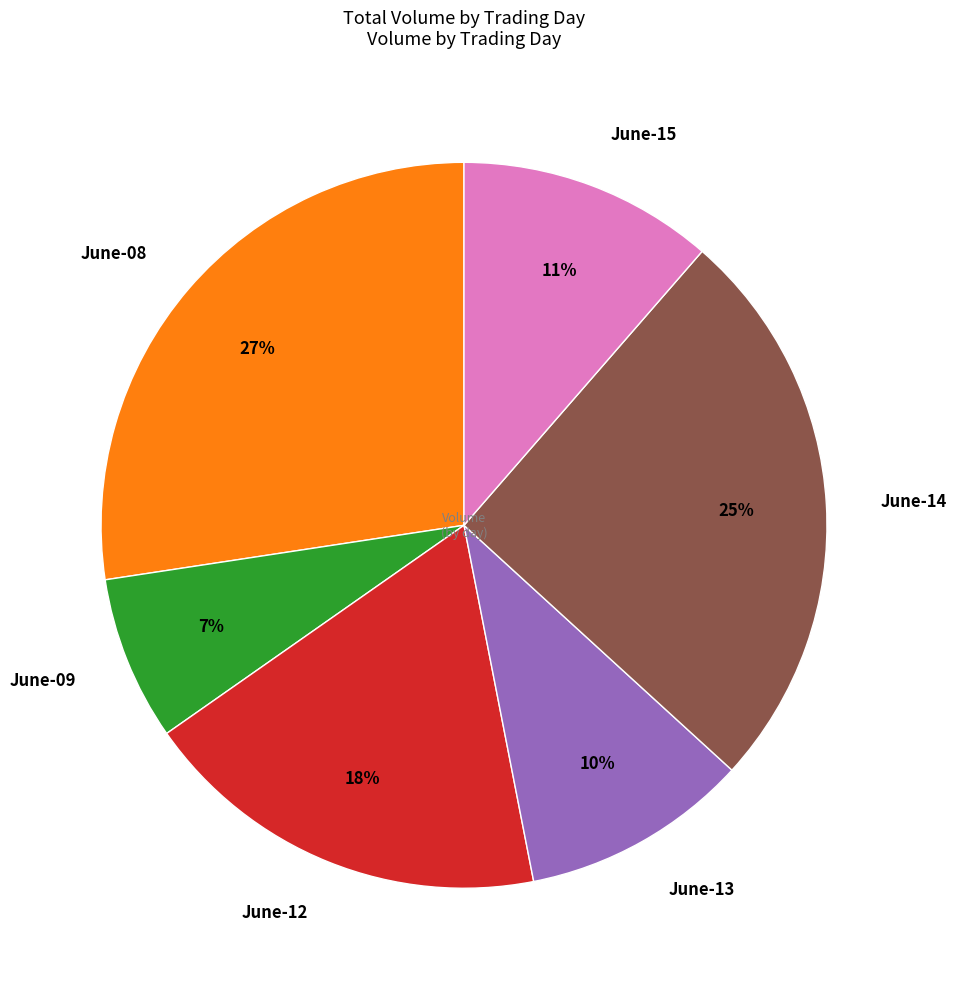

What is the smallest slice in the pie chart?

June-09